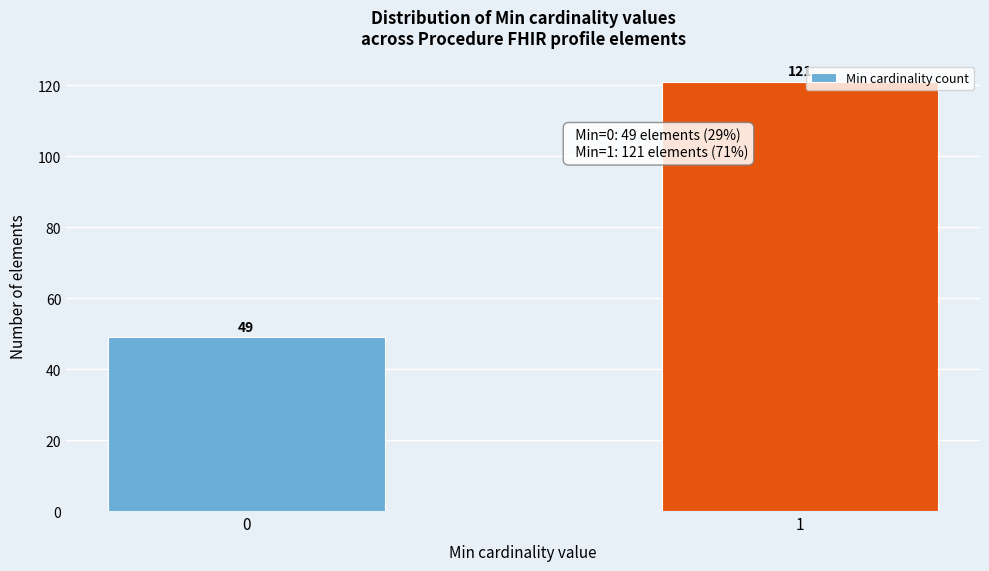

Reading right to left, transcribe all the data shown in this chart.

1=121	0=49